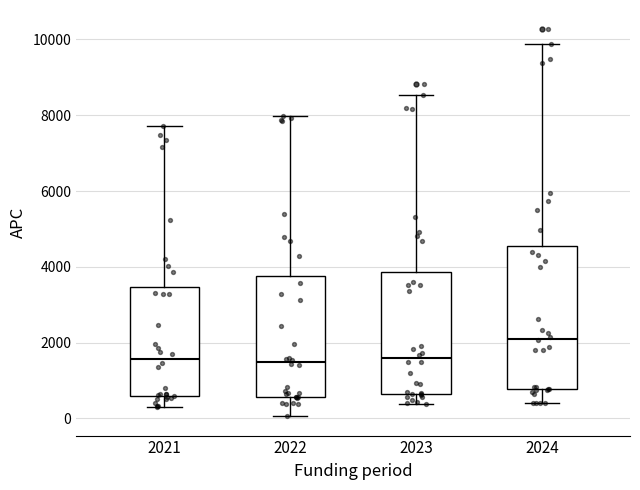

Reading left to right, read every box against the y-axis: the position of its median line, the range the box covers, and the ends of its whiskers. The values are not printed on the chart, so give them approximately, as read against the axis.

2021: median 1600, box 600 to 3400, whiskers 200 to 7800
2022: median 1400, box 600 to 3800, whiskers 0 to 8000
2023: median 1600, box 600 to 3800, whiskers 400 to 8600
2024: median 2200, box 800 to 4600, whiskers 400 to 9800